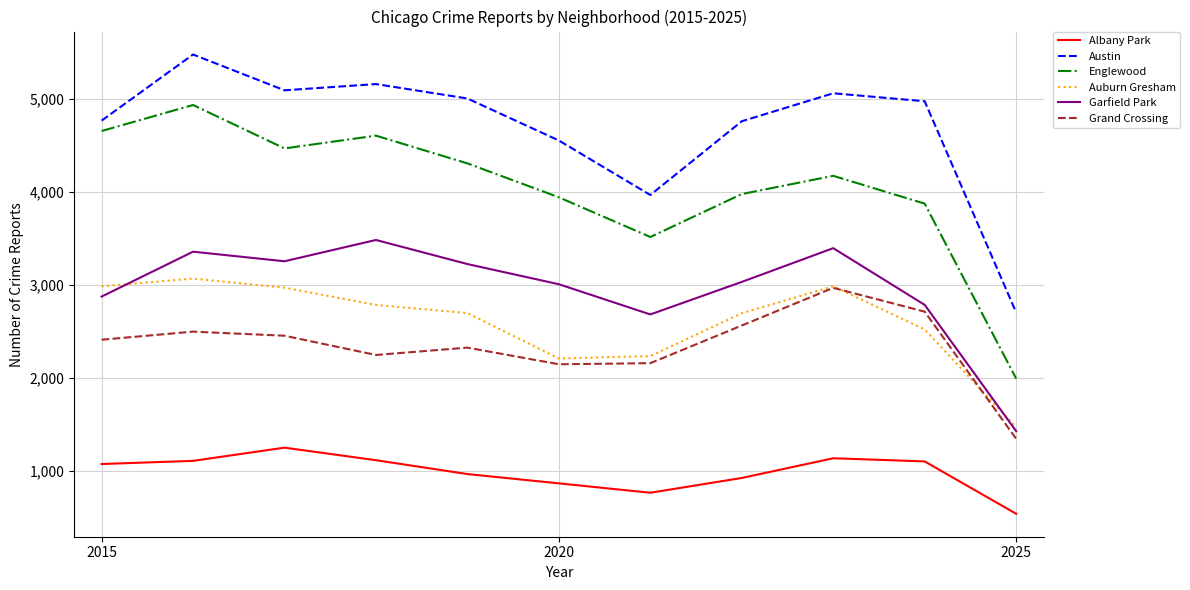

Which series has the largest range (max minus min)?

Englewood